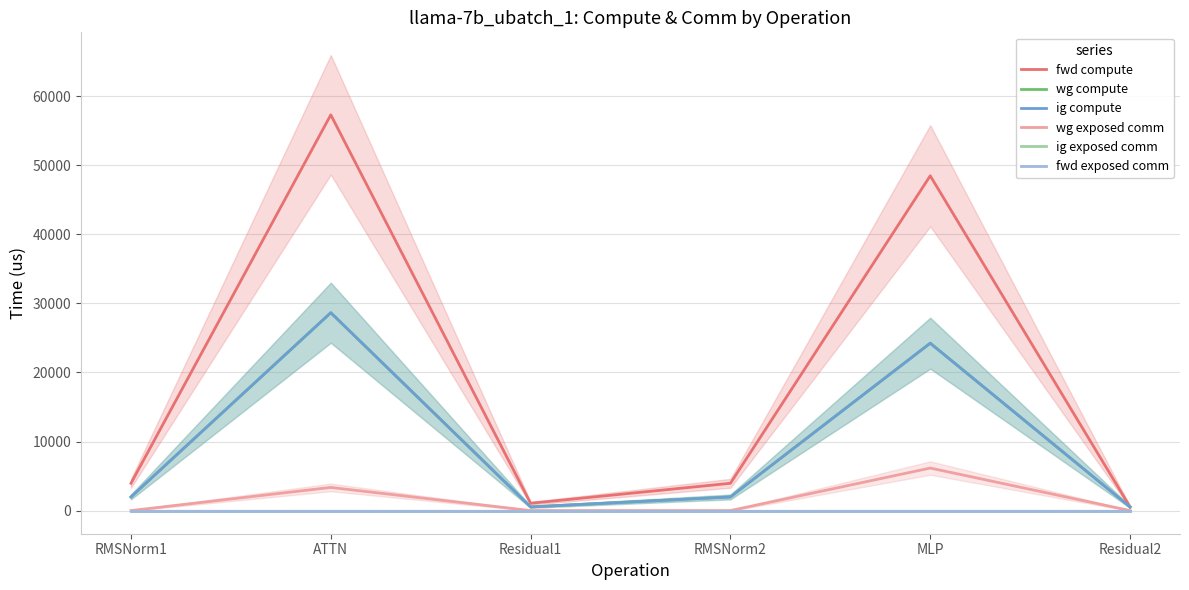

At how many categories does at least one series exceed 36084?

2